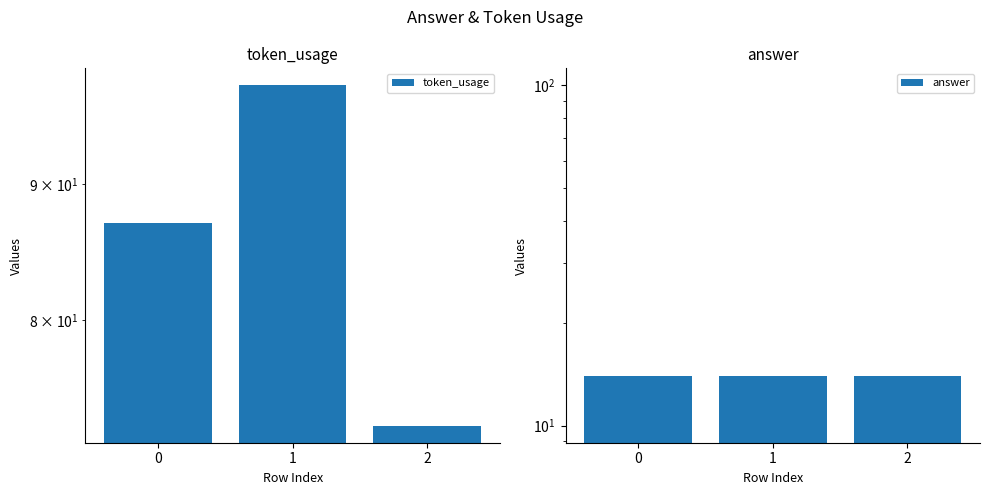

What is the difference between the highest and lowest values at 2?

59